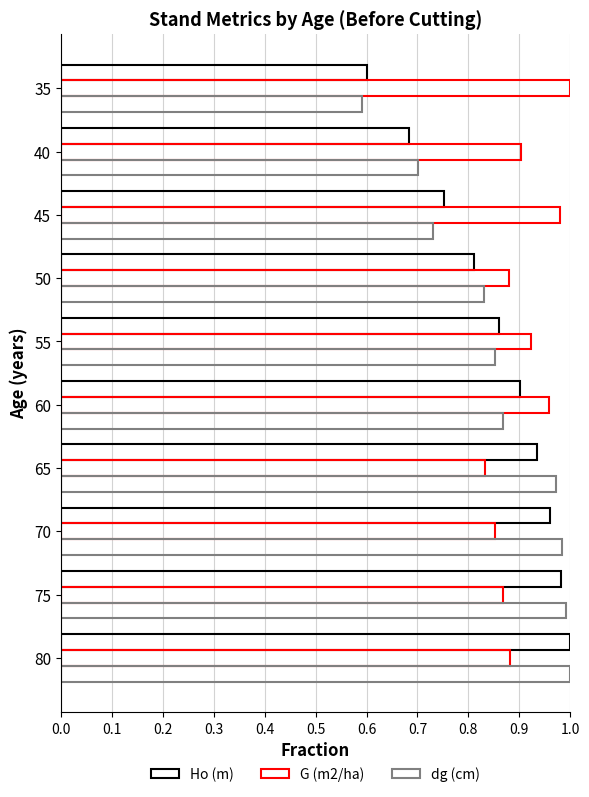

Count the number of data series in this chart.

3